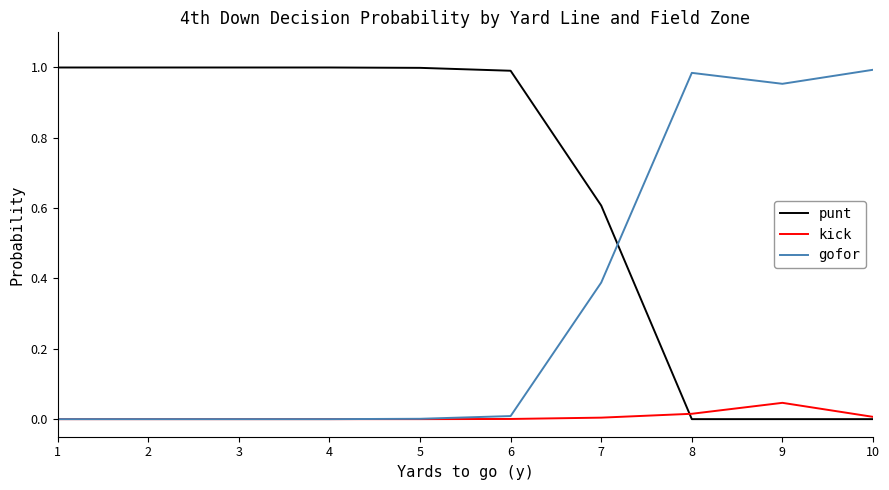

Is it true that gofor equals 1.4 at 9?

False